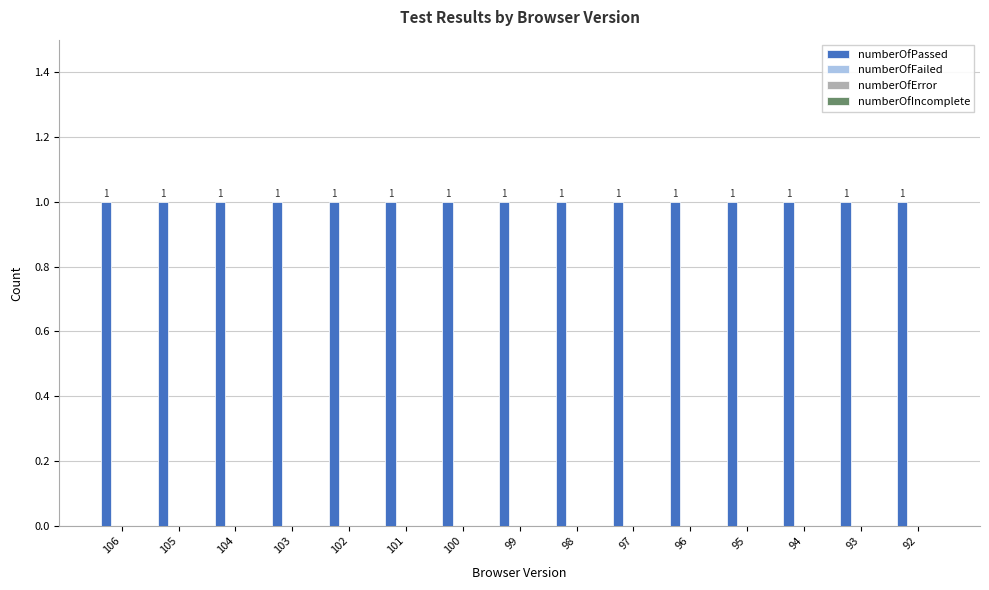

Reading left to right, transcribe all the data shown in this chart.

numberOfPassed: 1	1	1	1	1	1	1	1	1	1	1	1	1	1	1
numberOfFailed: 0	0	0	0	0	0	0	0	0	0	0	0	0	0	0
numberOfError: 0	0	0	0	0	0	0	0	0	0	0	0	0	0	0
numberOfIncomplete: 0	0	0	0	0	0	0	0	0	0	0	0	0	0	0